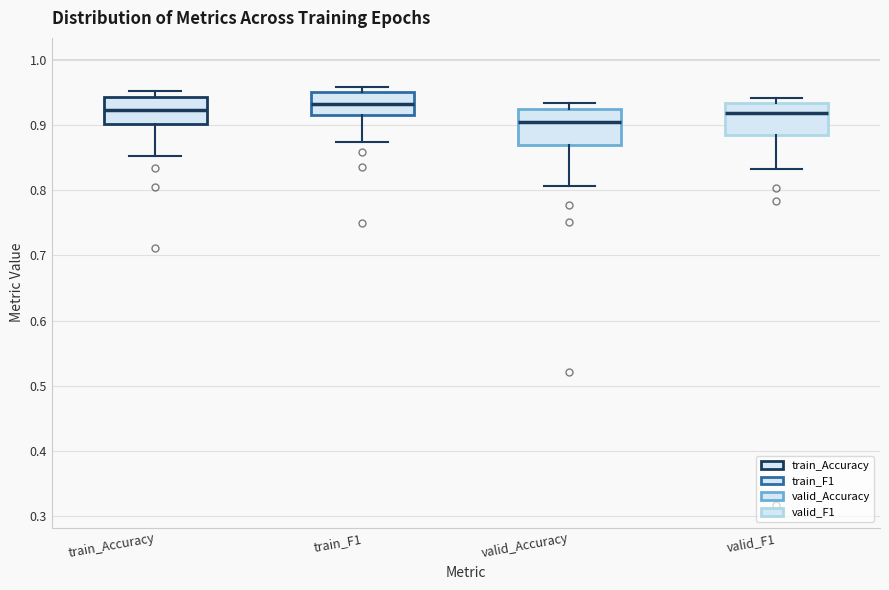

Reading left to right, transcribe this box plot: for each box, give where its median line is, the range the box spans, and where its two whiskers end, as read against the y-axis. The values are not printed on the chart, so give them approximately, as read against the axis.

train_Accuracy: median 0.92, box 0.90 to 0.94, whiskers 0.85 to 0.95
train_F1: median 0.93, box 0.92 to 0.95, whiskers 0.87 to 0.96
valid_Accuracy: median 0.91, box 0.87 to 0.93, whiskers 0.81 to 0.93 (just above the box's upper edge)
valid_F1: median 0.92, box 0.89 to 0.93, whiskers 0.83 to 0.94